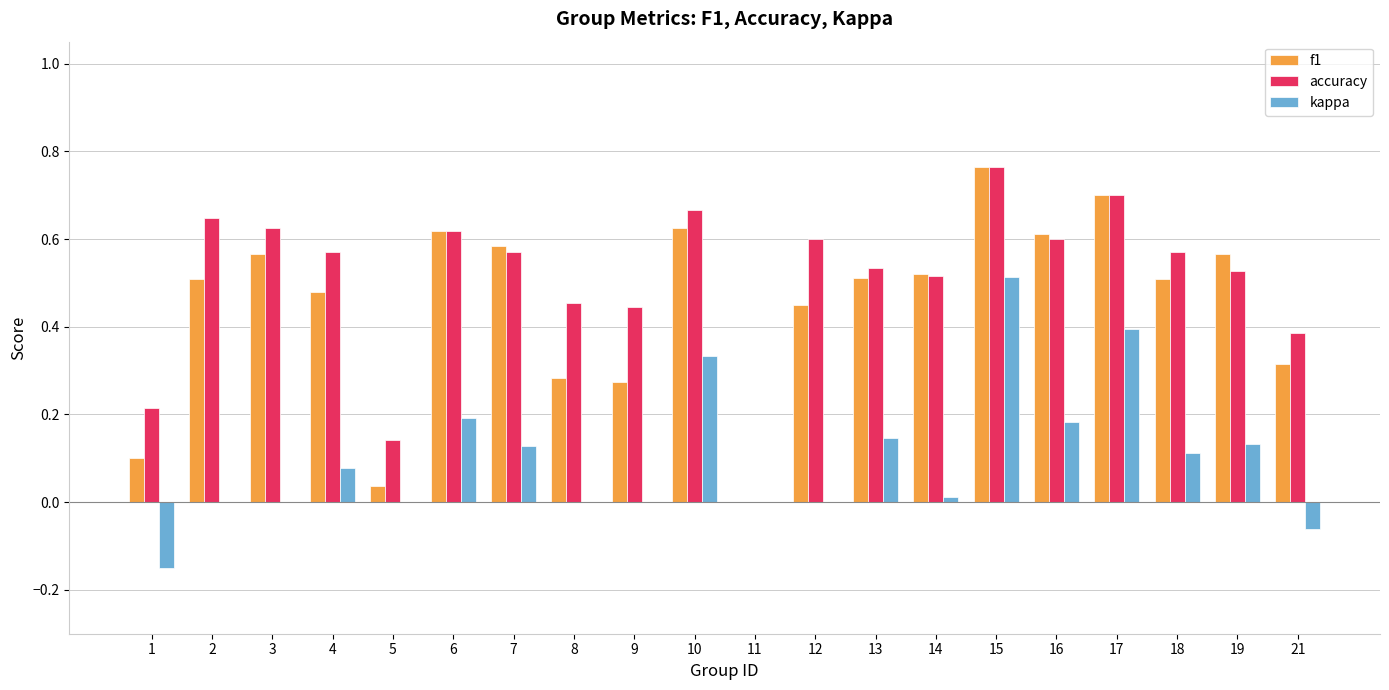

The value of f1 at 7 is 0.6. True or false?

True